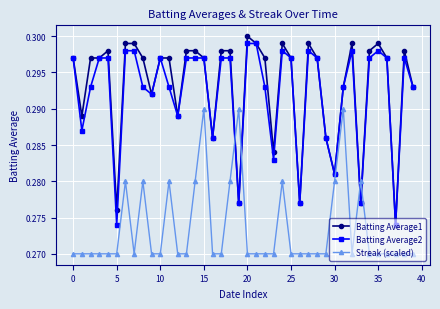

True or false: Batting Average1 has more than 2 points higher than both neighbors.

True